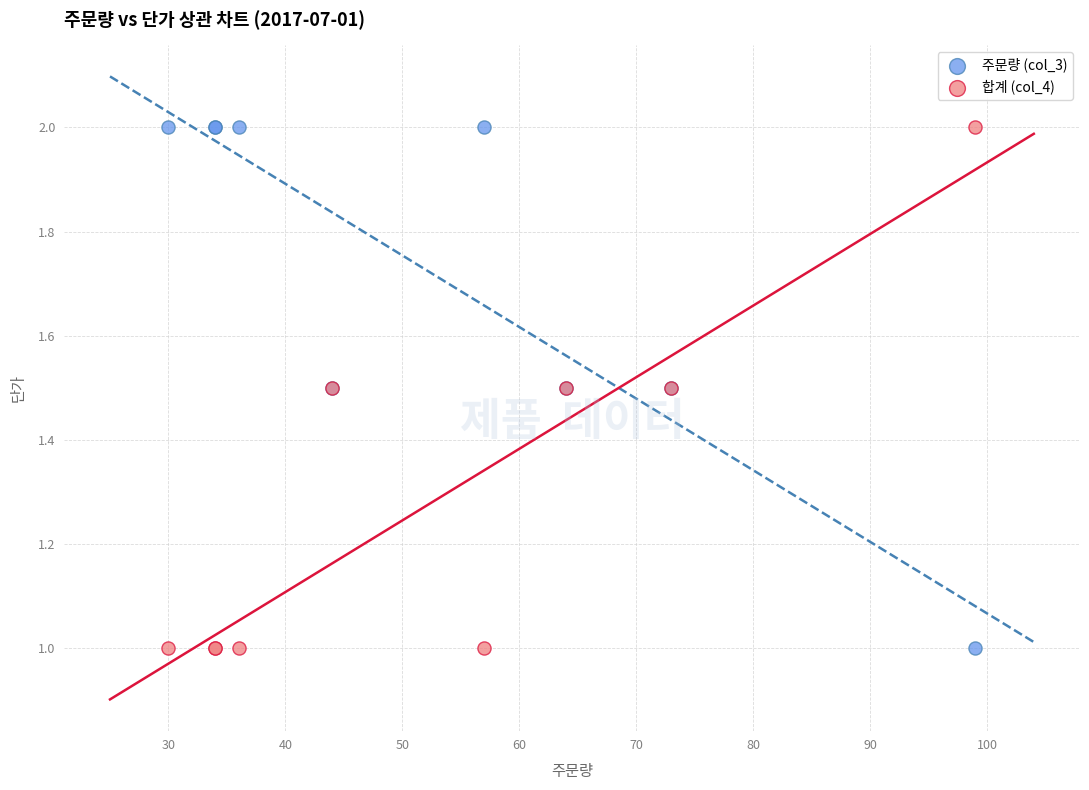

What is the X range (max minus min) for the scatter plot?

69.0